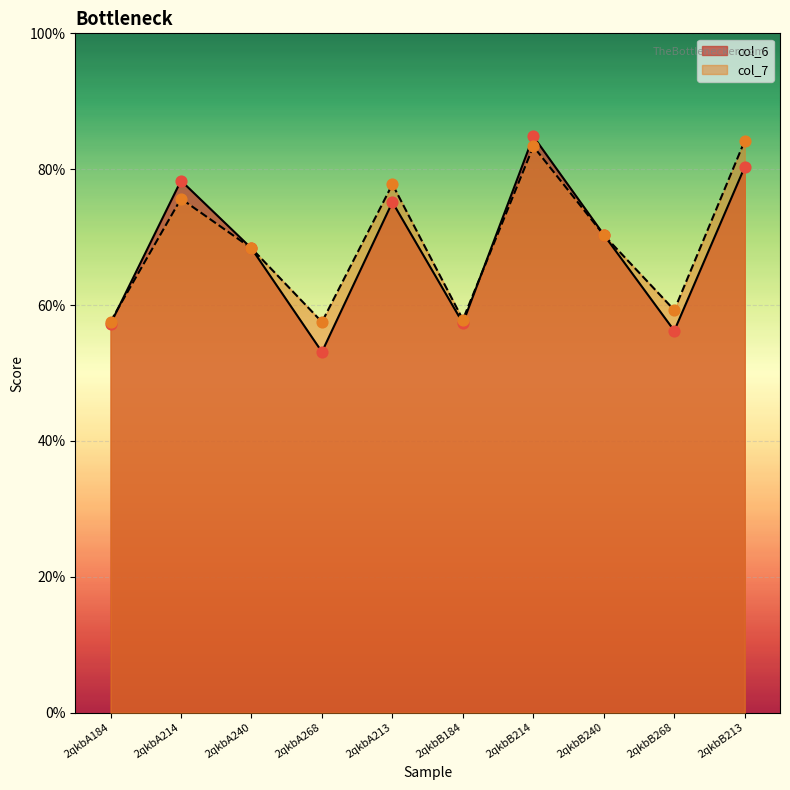

At which category is the sum across all series the highest?

2qkbB214